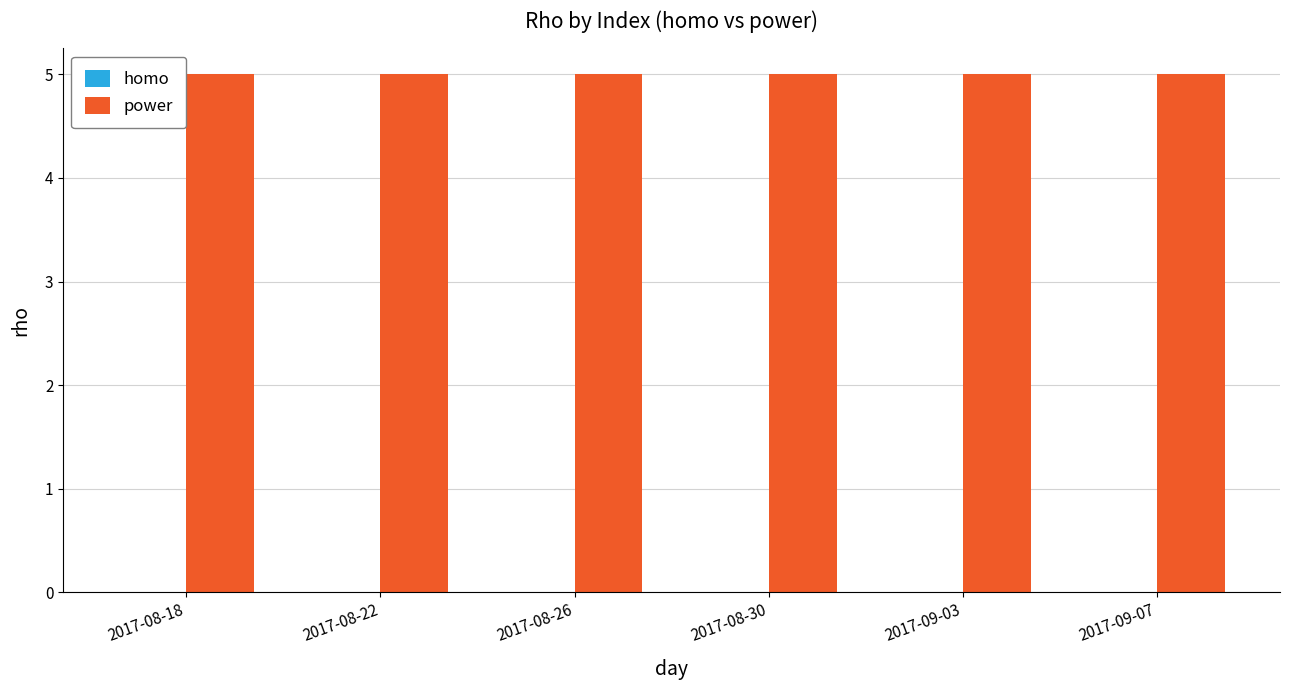

What is the maximum value for power?

5.0